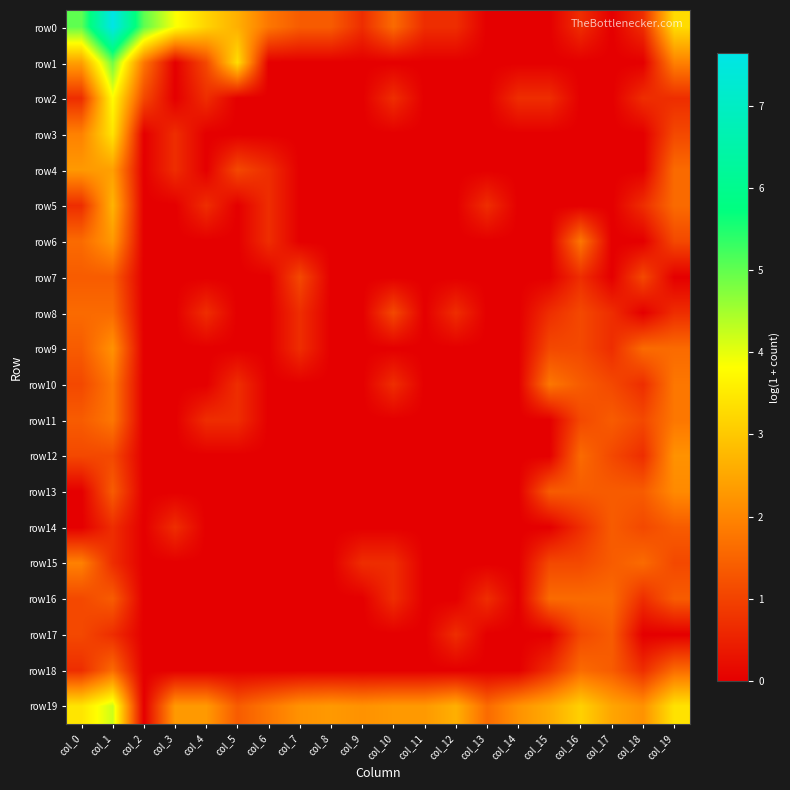

At which category is the sum across all series the highest?

col_1